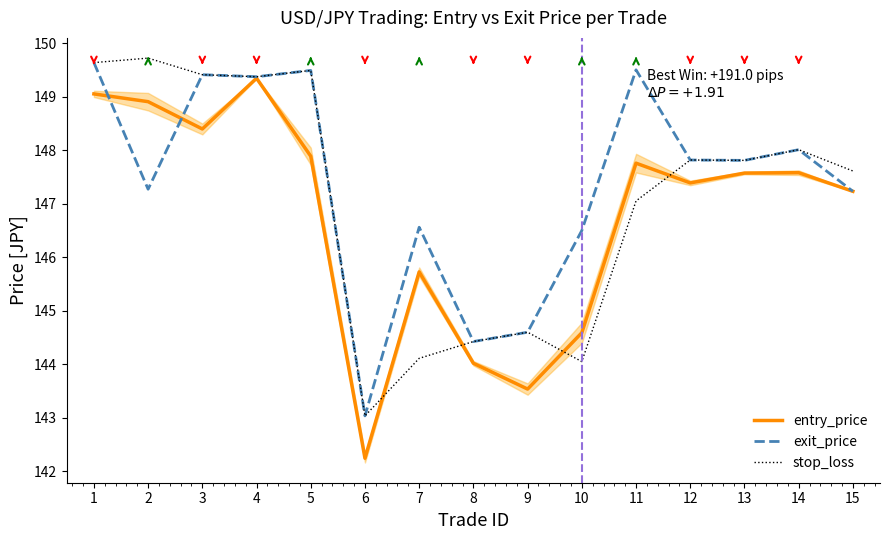

At which category does the chart reach its minimum across all series?

6